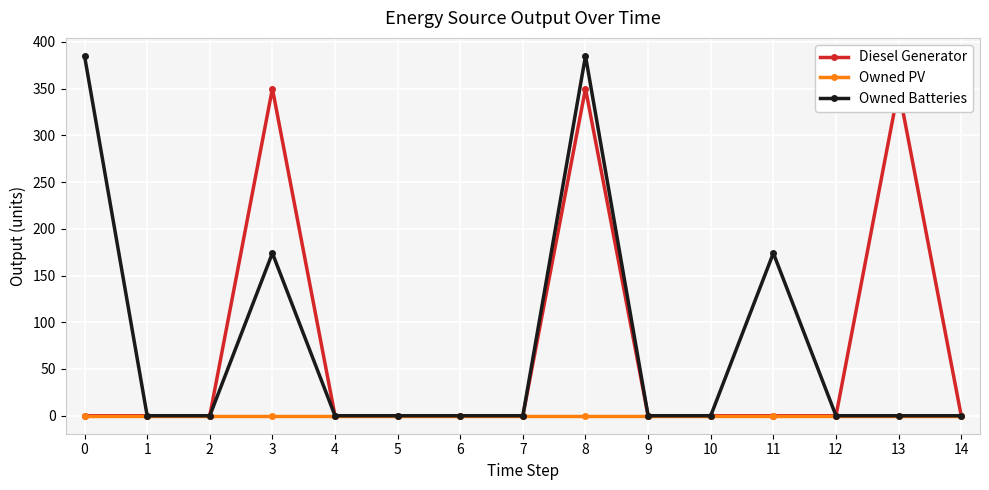

Is it true that Owned Batteries equals 0 at 5?

True